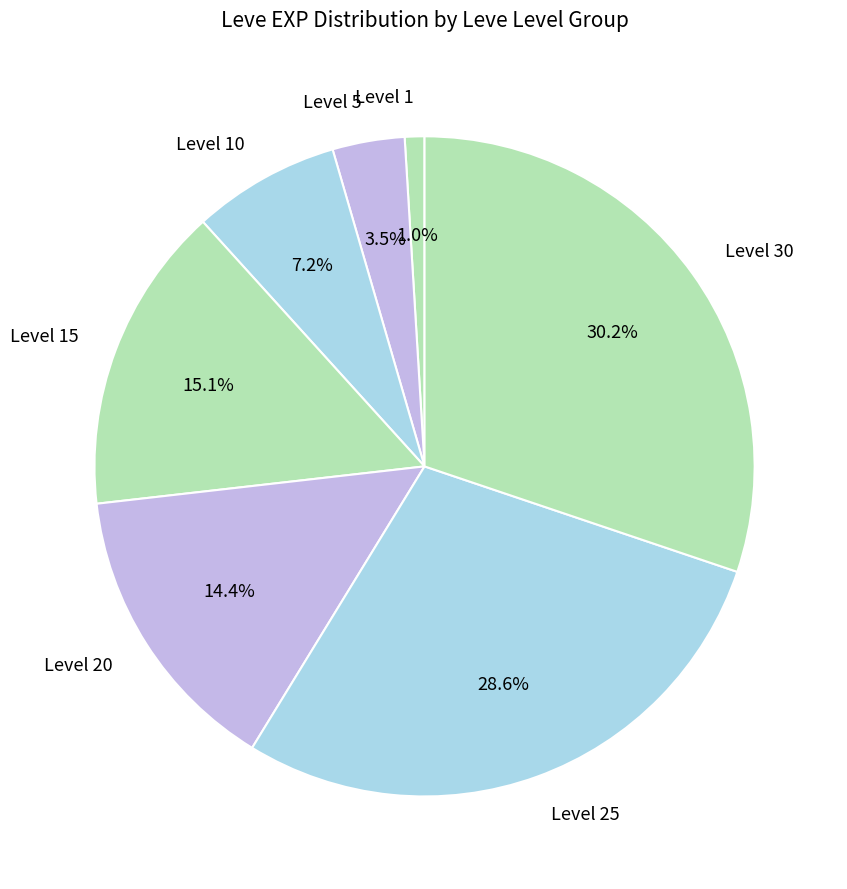

How much of the chart is everything except Level 25?

71.4%